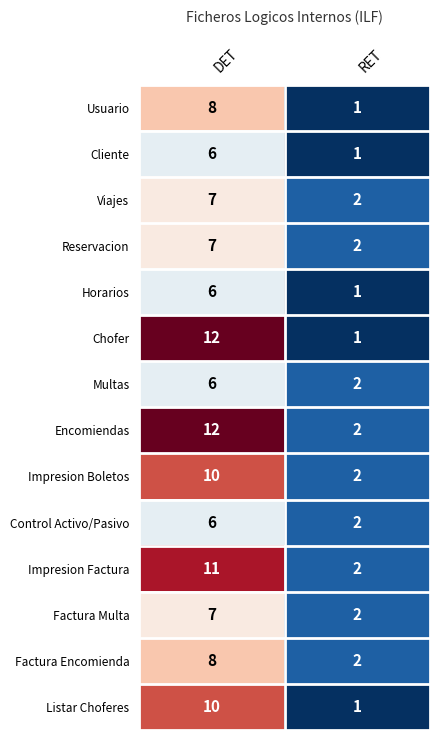

The value of Cliente at DET is 6. True or false?

True